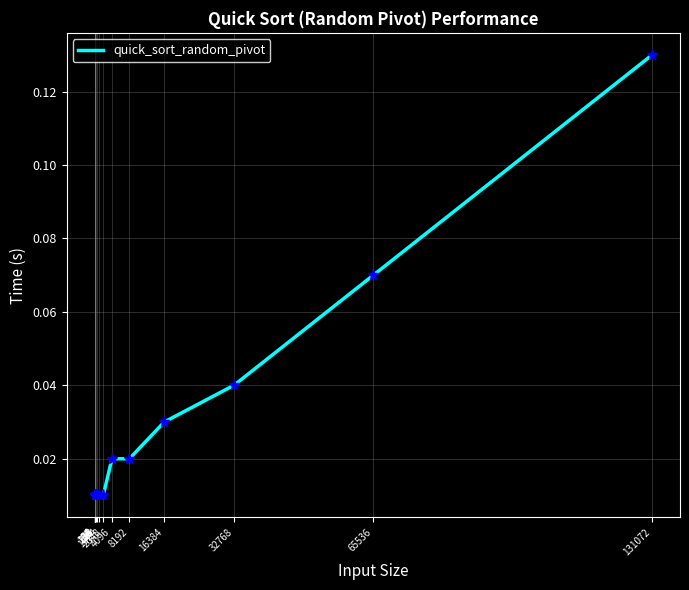

What is the change in value from 2048 to 131072?

+0.1